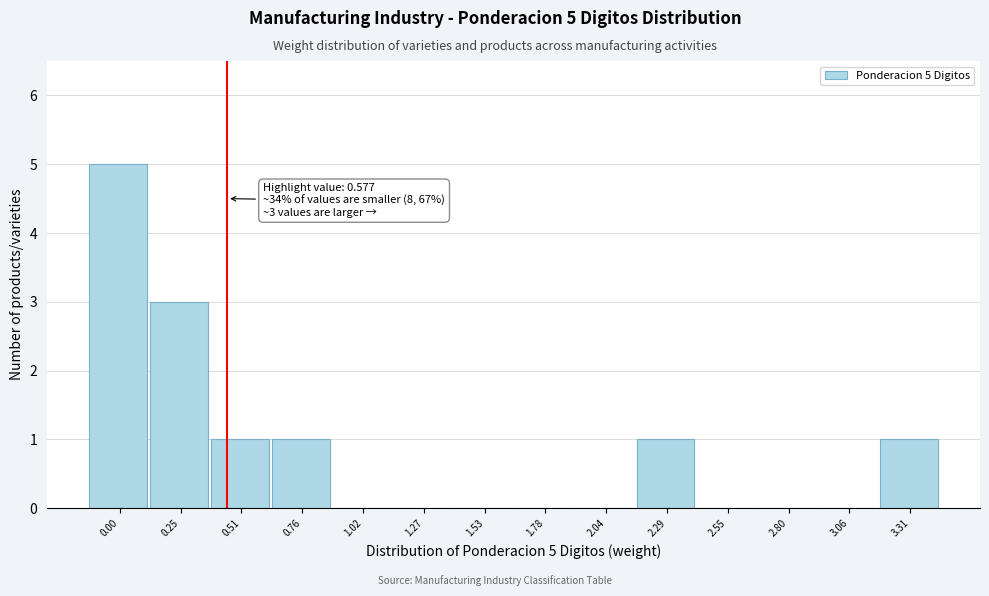

Reading left to right, what are all the values shown in this chart?

0.00=5	0.25=3	0.51=1	0.76=1	1.02=0	1.27=0	1.53=0	1.78=0	2.04=0	2.29=1	2.55=0	2.80=0	3.06=0	3.31=1